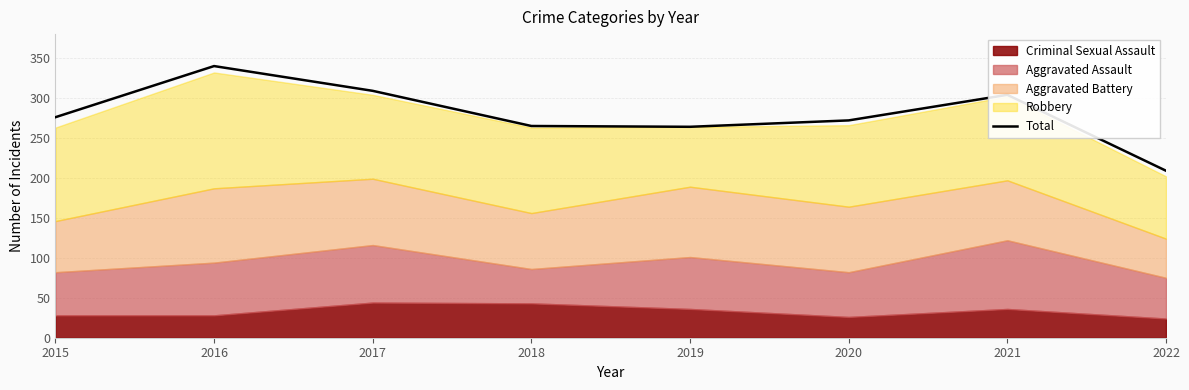

Which has a higher value, 2020 or 2015?

2015